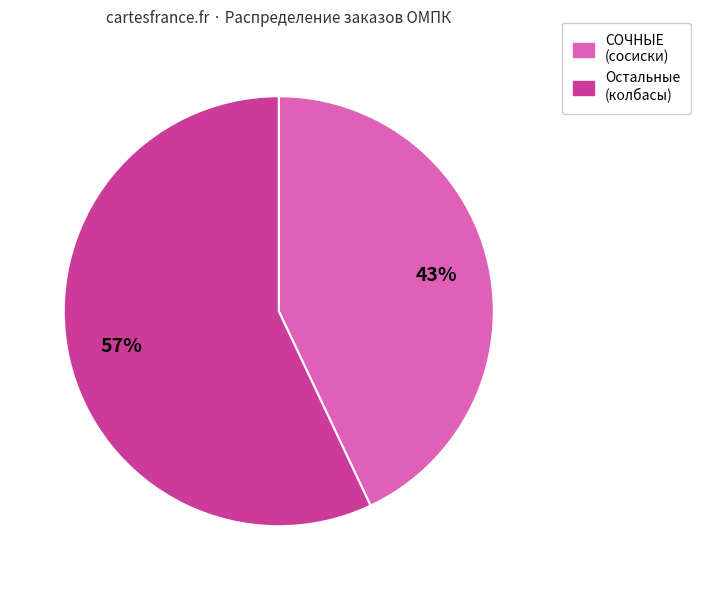

Is there any slice that represents more than half of the pie?

Yes